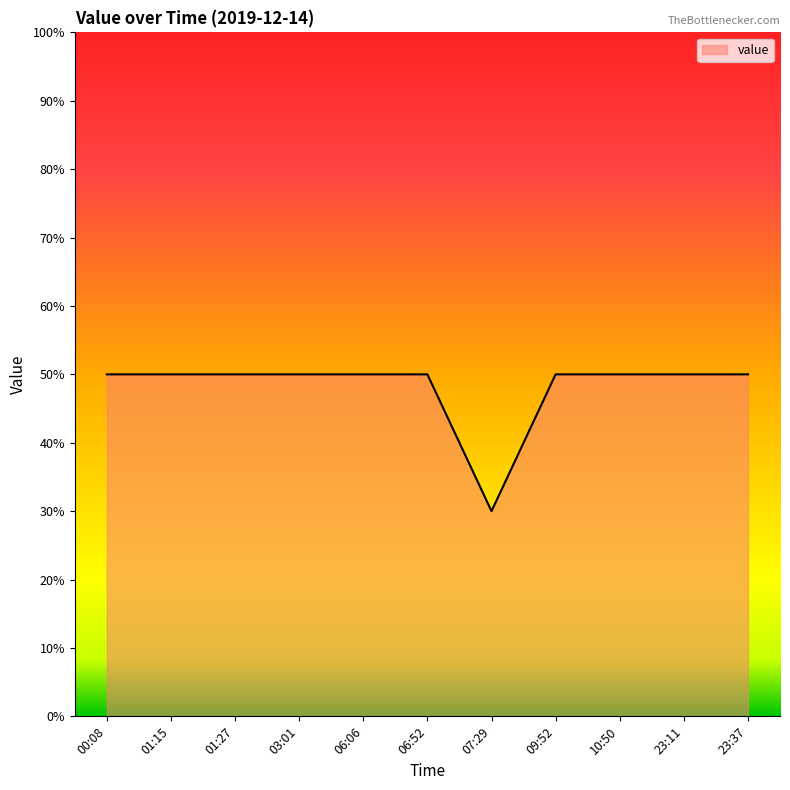

How many lines are shown in the chart?

1